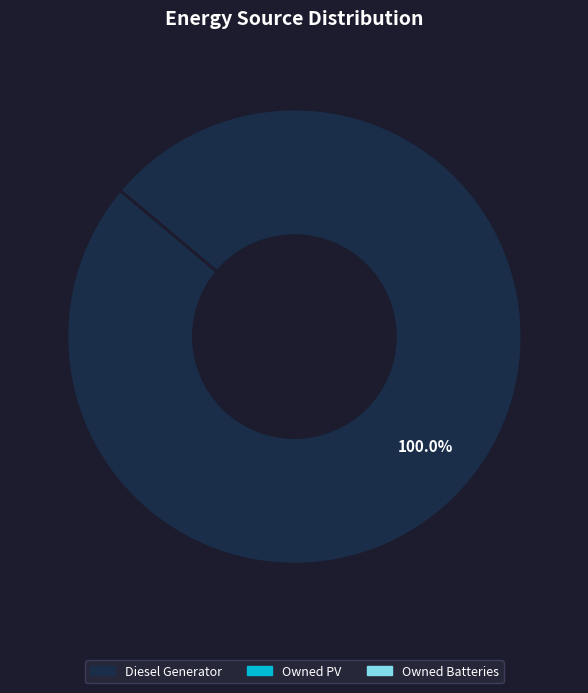

Does any single category account for the majority?

Yes